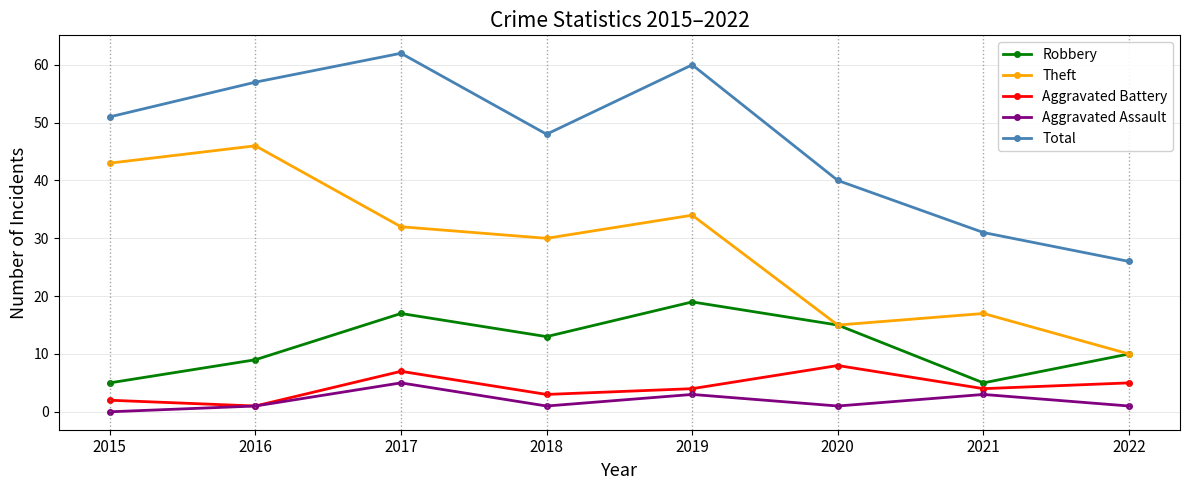

In Theft, how many points are higher than both neighbors (excluding endpoints)?

3